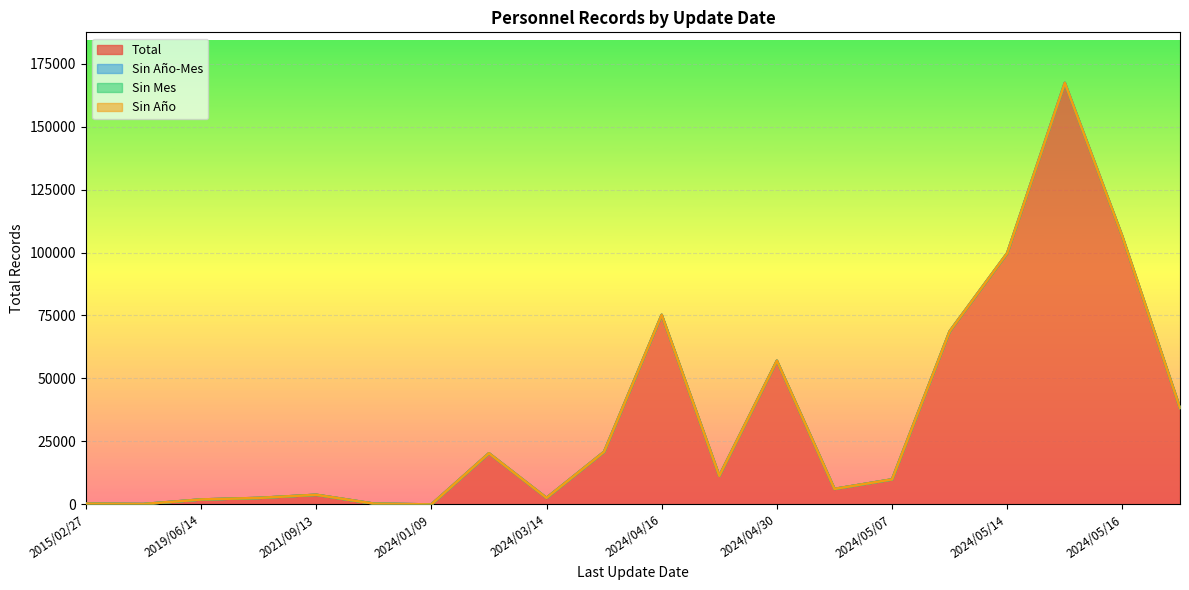

How many interior local peaks does the Total series have?

5